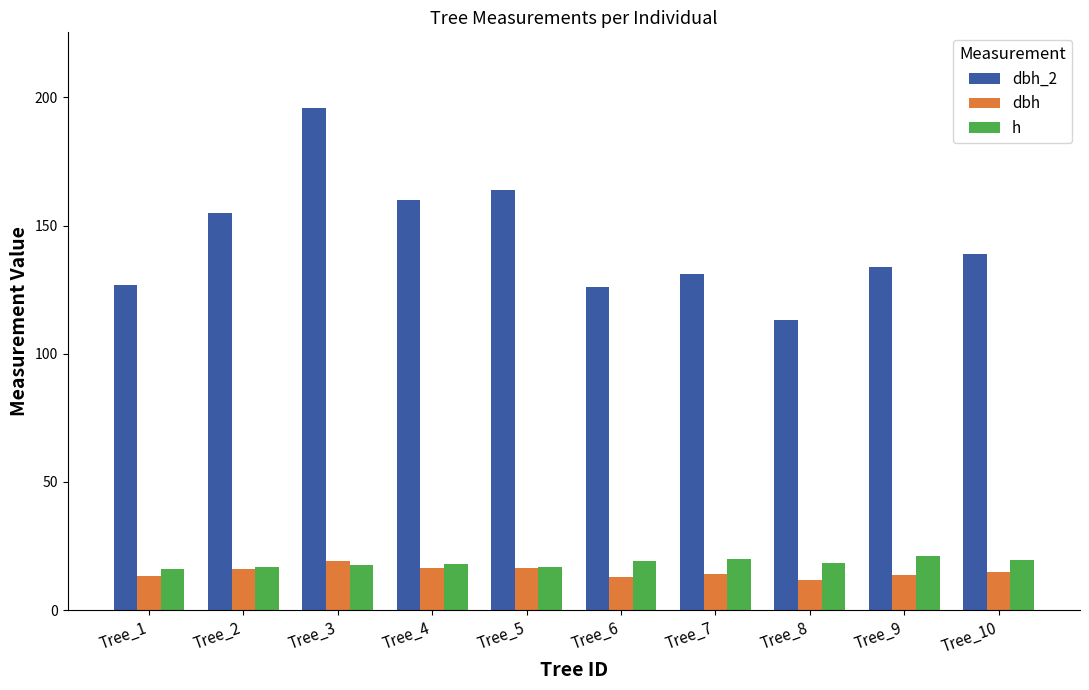

What is the smallest value displayed?

11.8